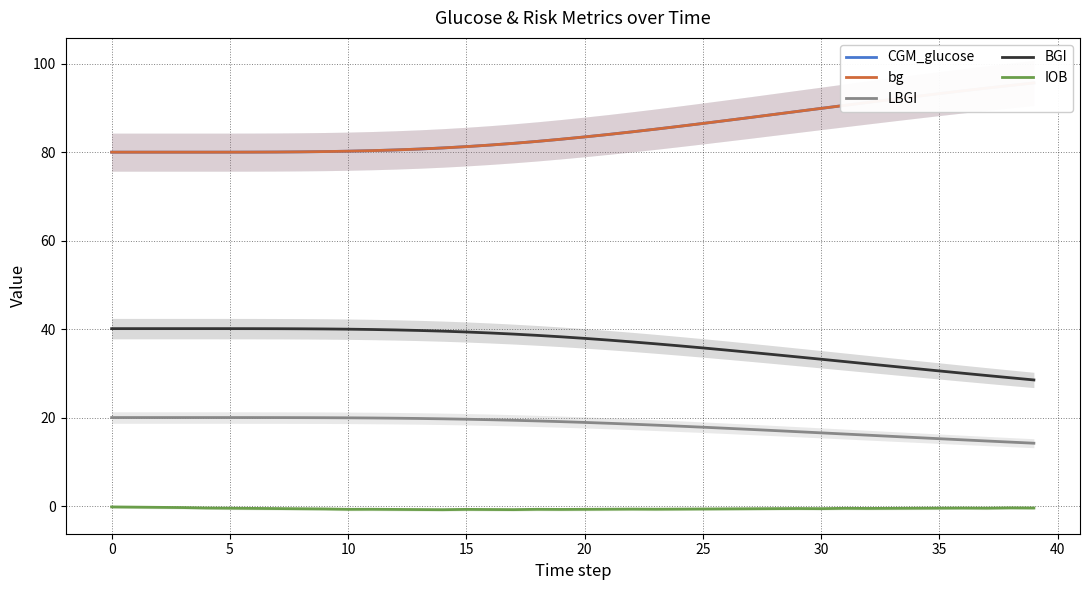

What is the smallest value displayed?

-0.7